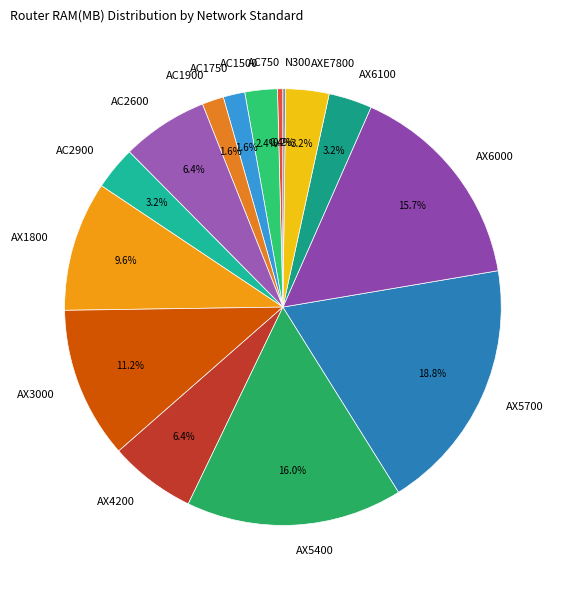

Do AC750 and AC2600 together represent more than half of the pie?

No